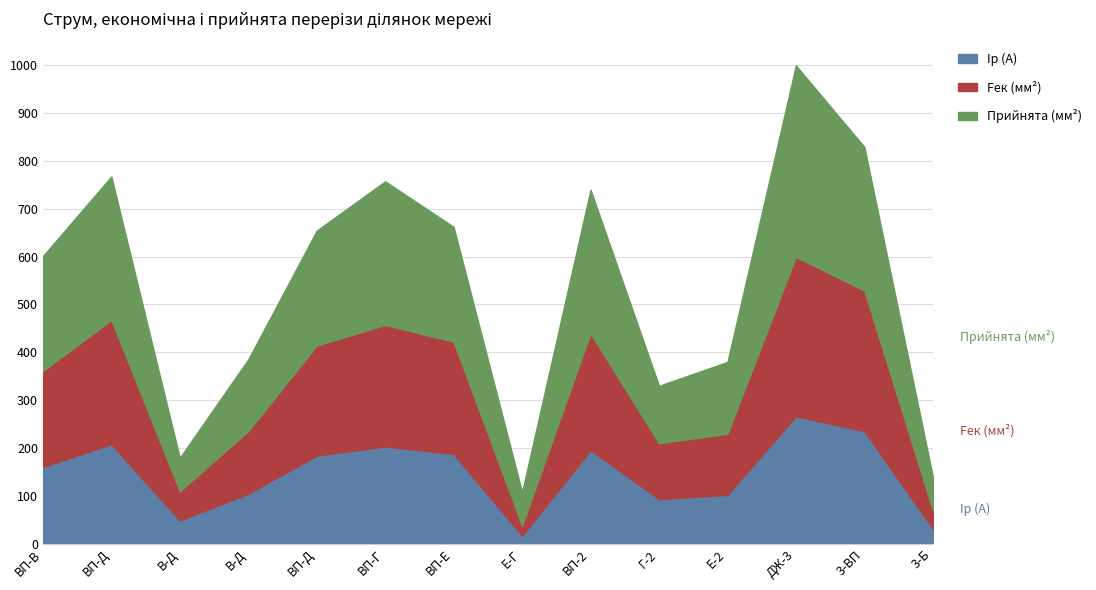

Is it true that Прийнята (мм²) equals 120.0 at 2?

True